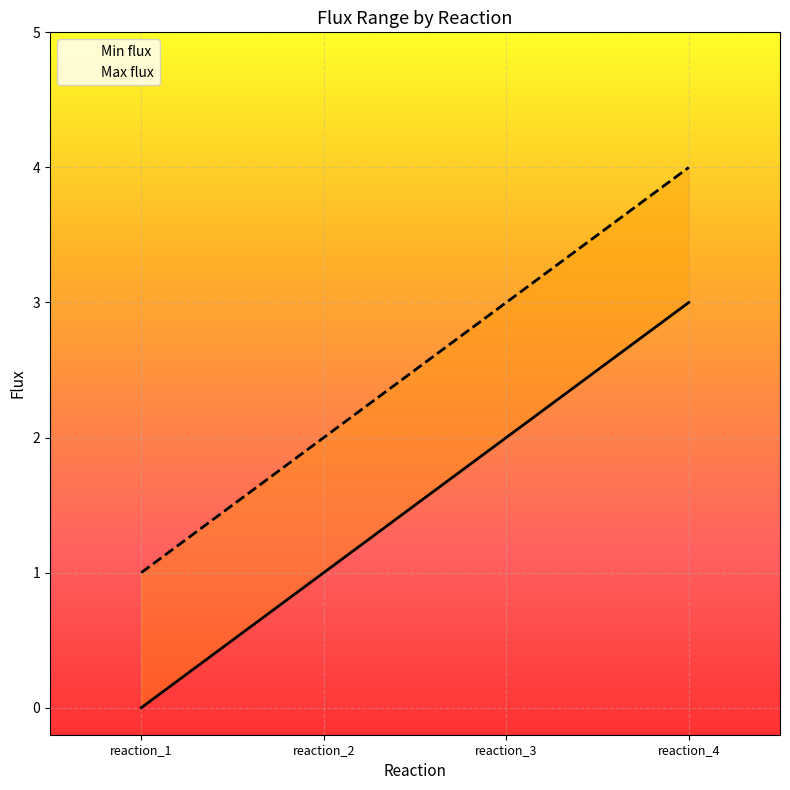

Is it true that Max flux equals 6 at reaction_4?

False